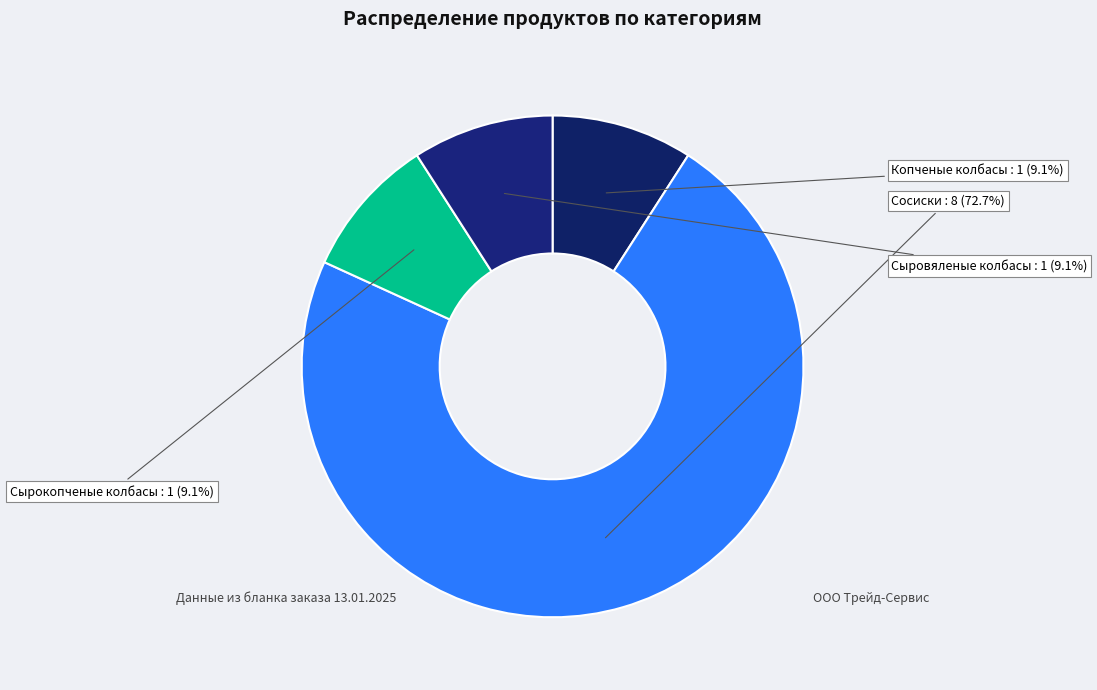

Is there a majority slice in this chart?

Yes